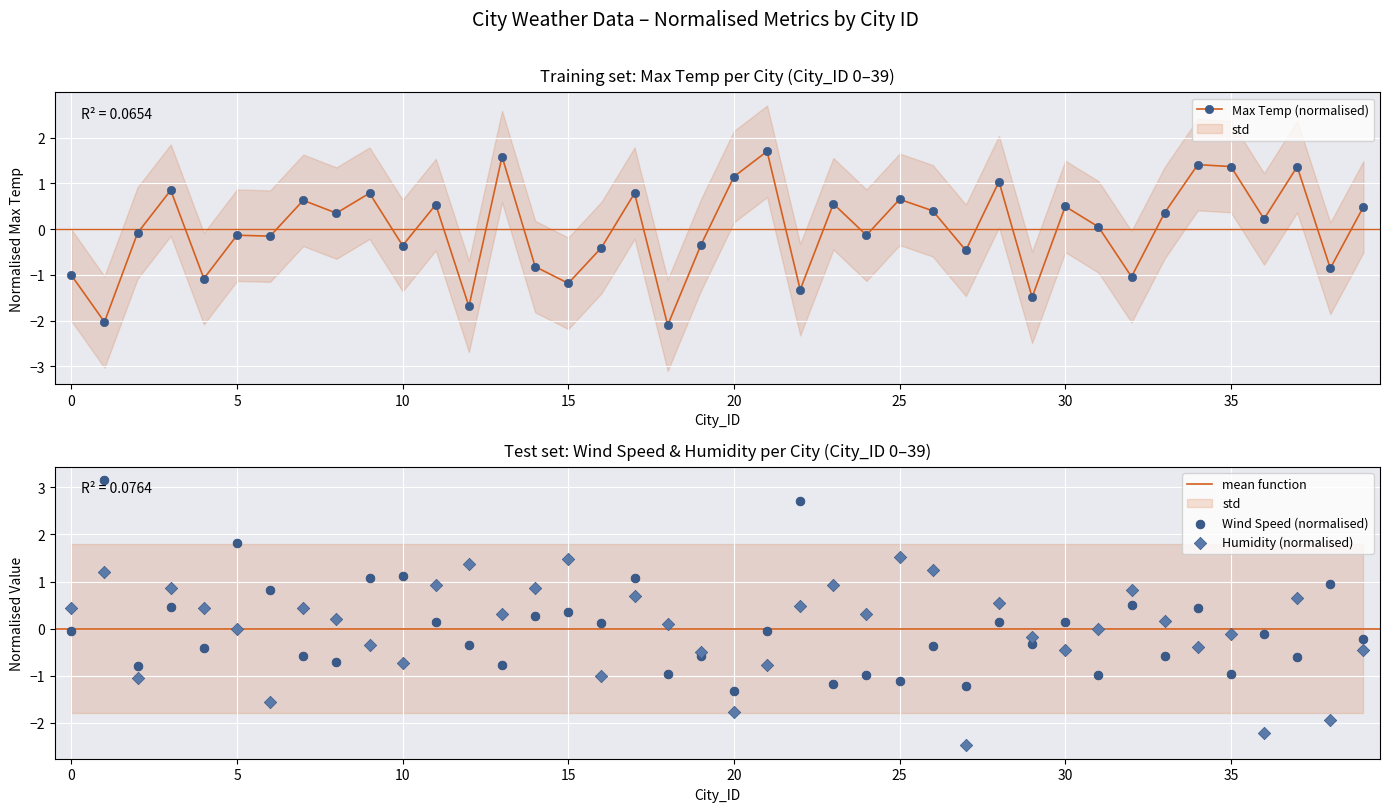

Which series has the widest spread of Y values?

Wind Speed